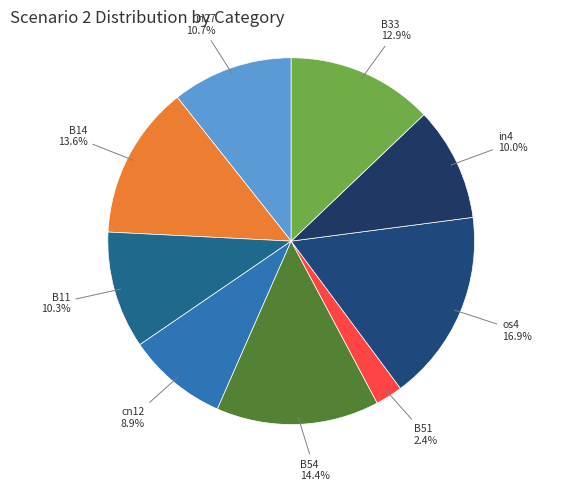

Which category has the biggest portion of the pie?

os4